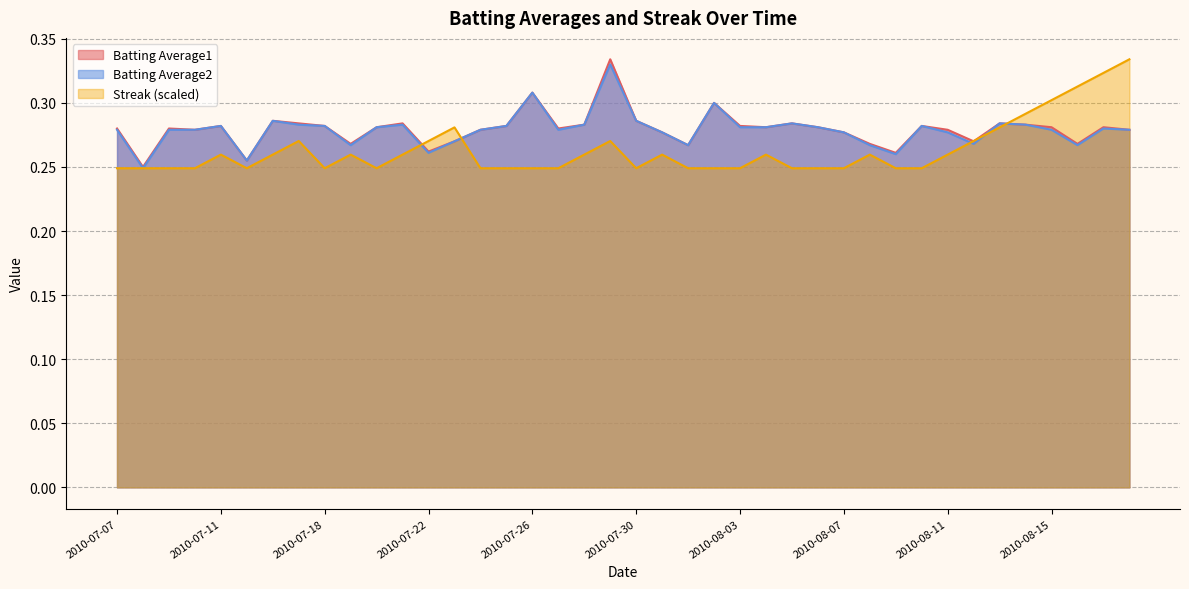

At which label does Streak reach its minimum?

2010-07-07